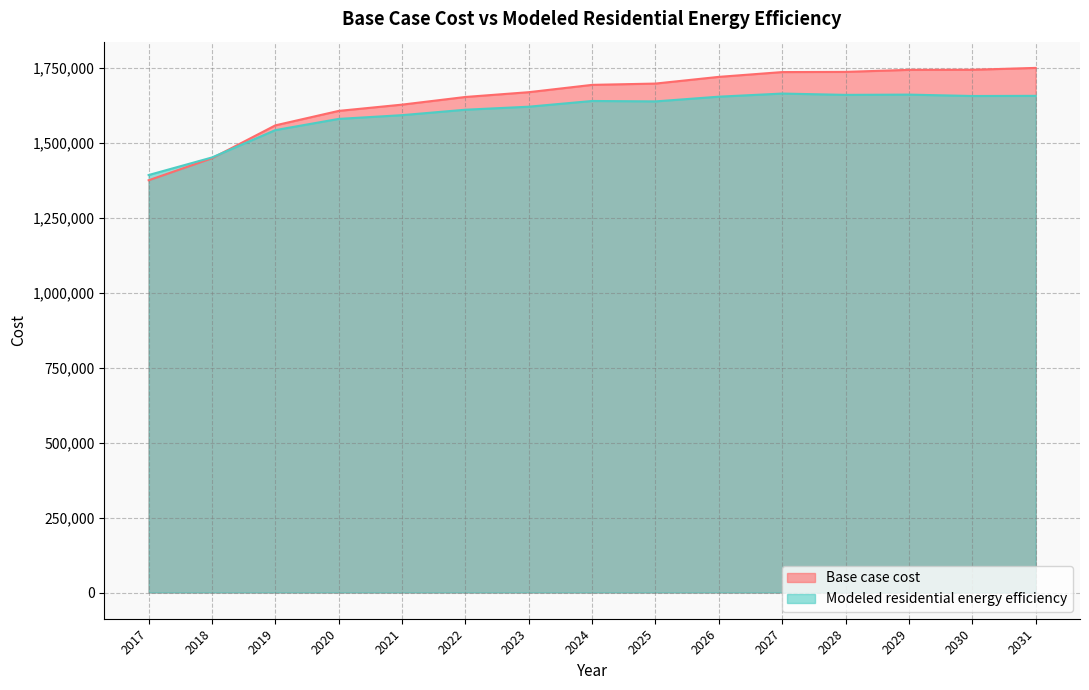

Does the chart have visible grid lines?

Yes